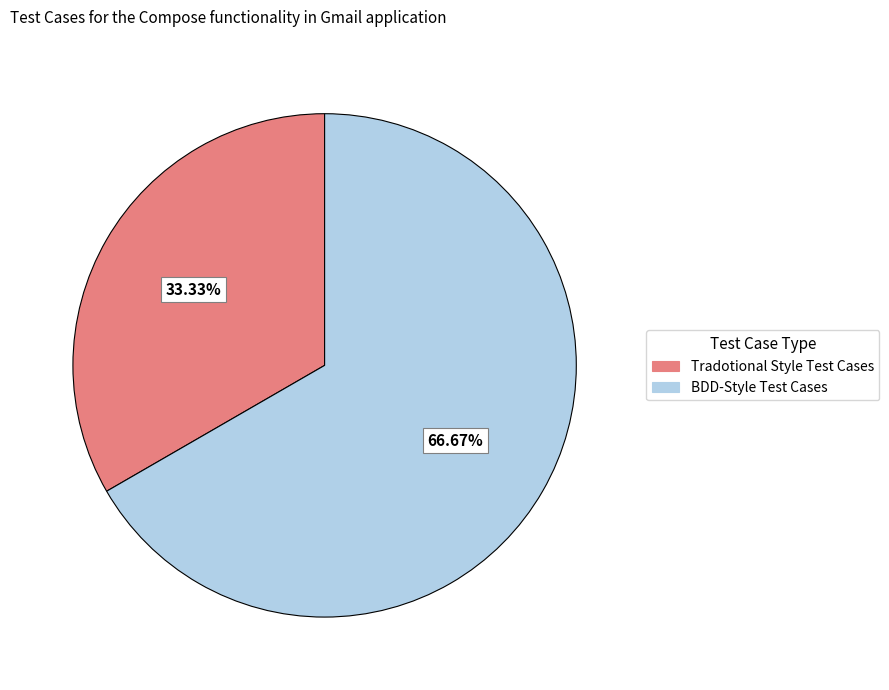

What is the largest slice in the pie chart?

BDD-Style Test Cases